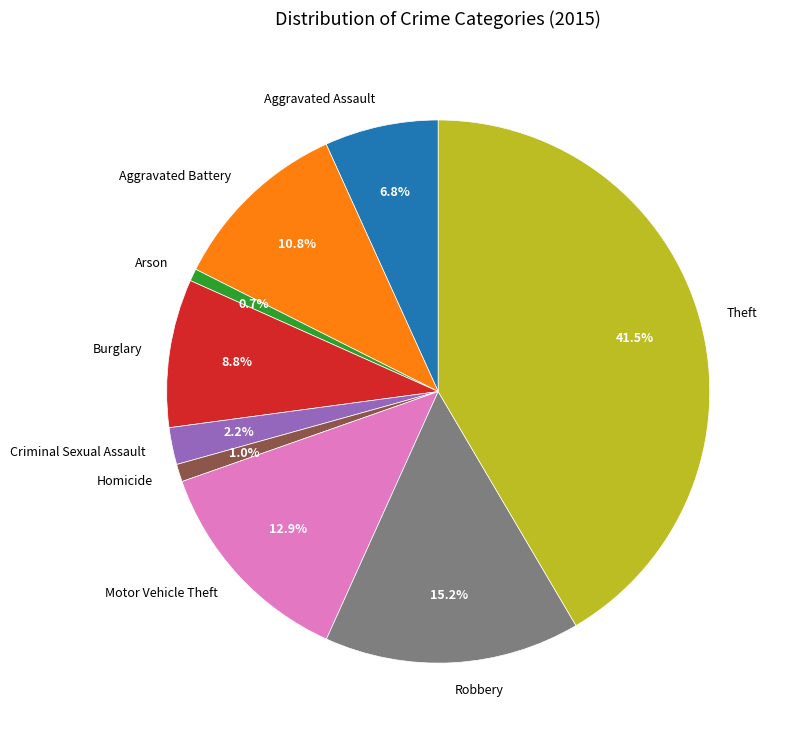

To the nearest percent, what portion does Robbery represent?

15%